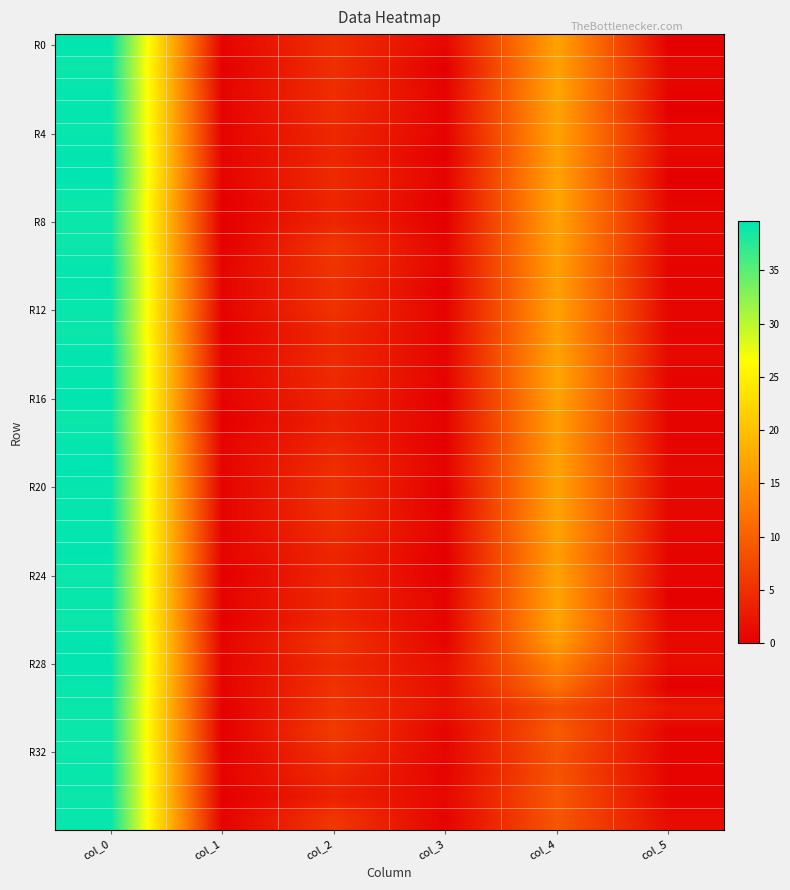

What is the total value across all series at col_5?

23.6